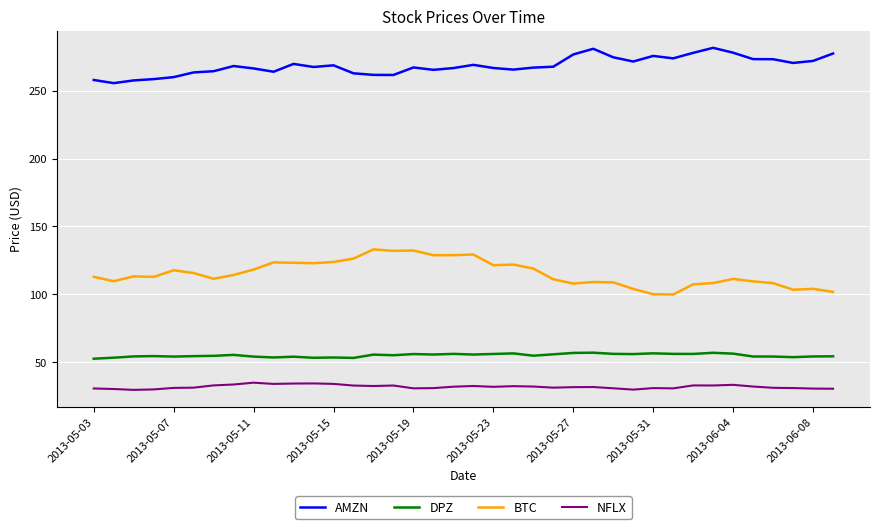

What is the minimum value shown in the chart?

29.5